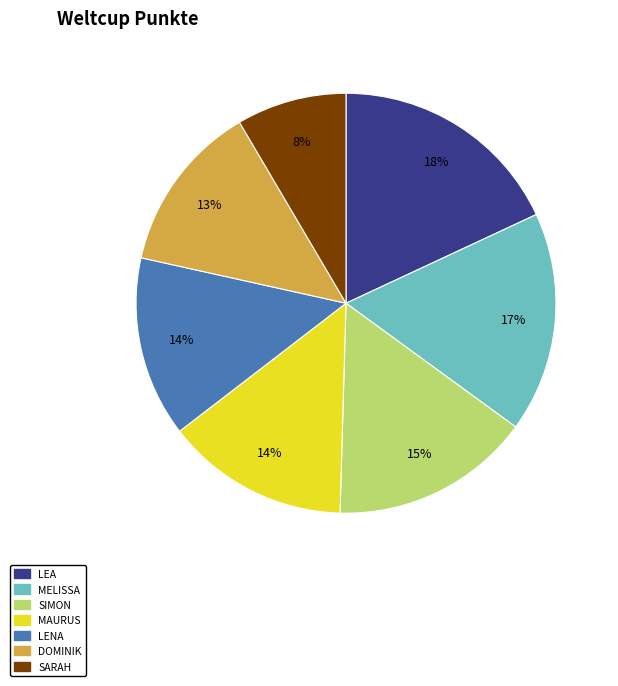

Do LENA and MAURUS together represent more than half of the pie?

No